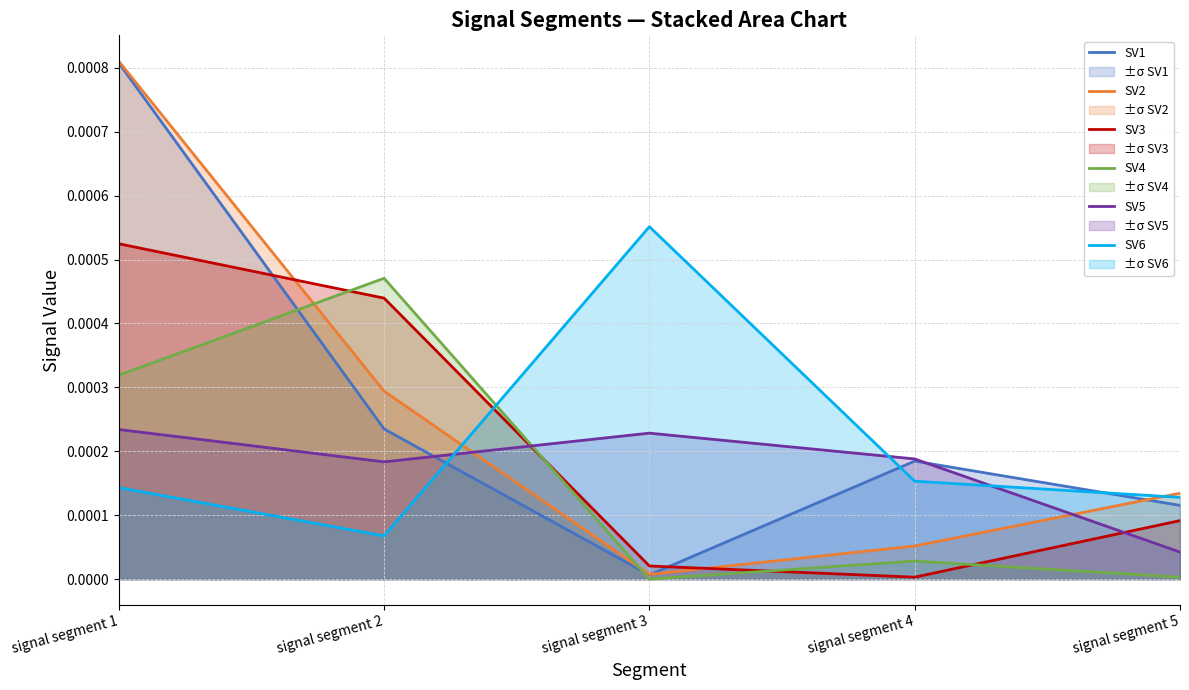

Does the chart display data point markers on the line(s)?

No